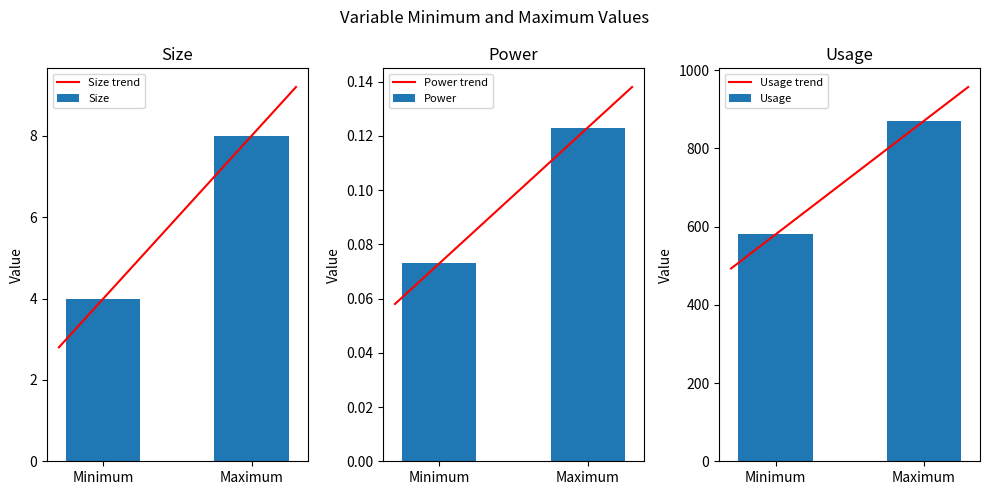

At which label does Maximum reach its minimum?

Power